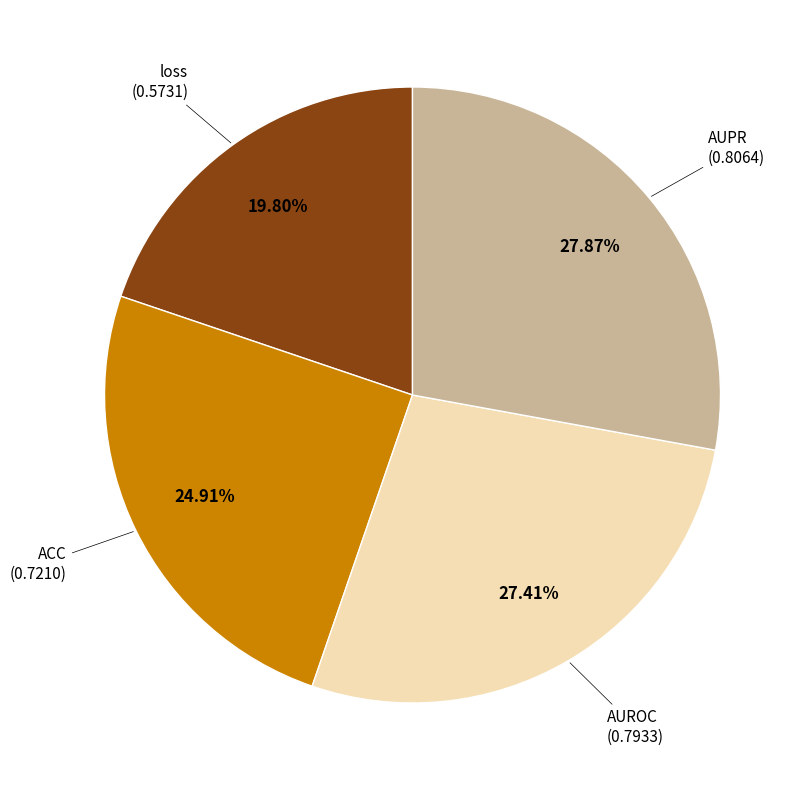

Does any single category account for the majority?

No